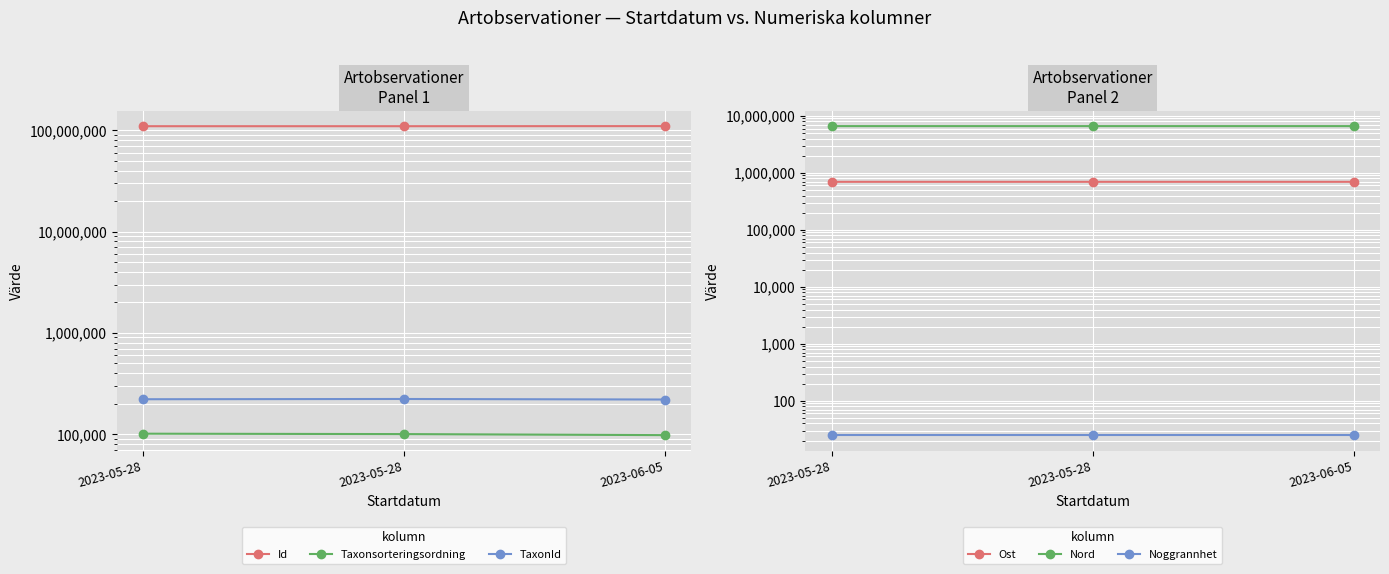

At which category does the chart reach its peak across all series?

2023-06-05